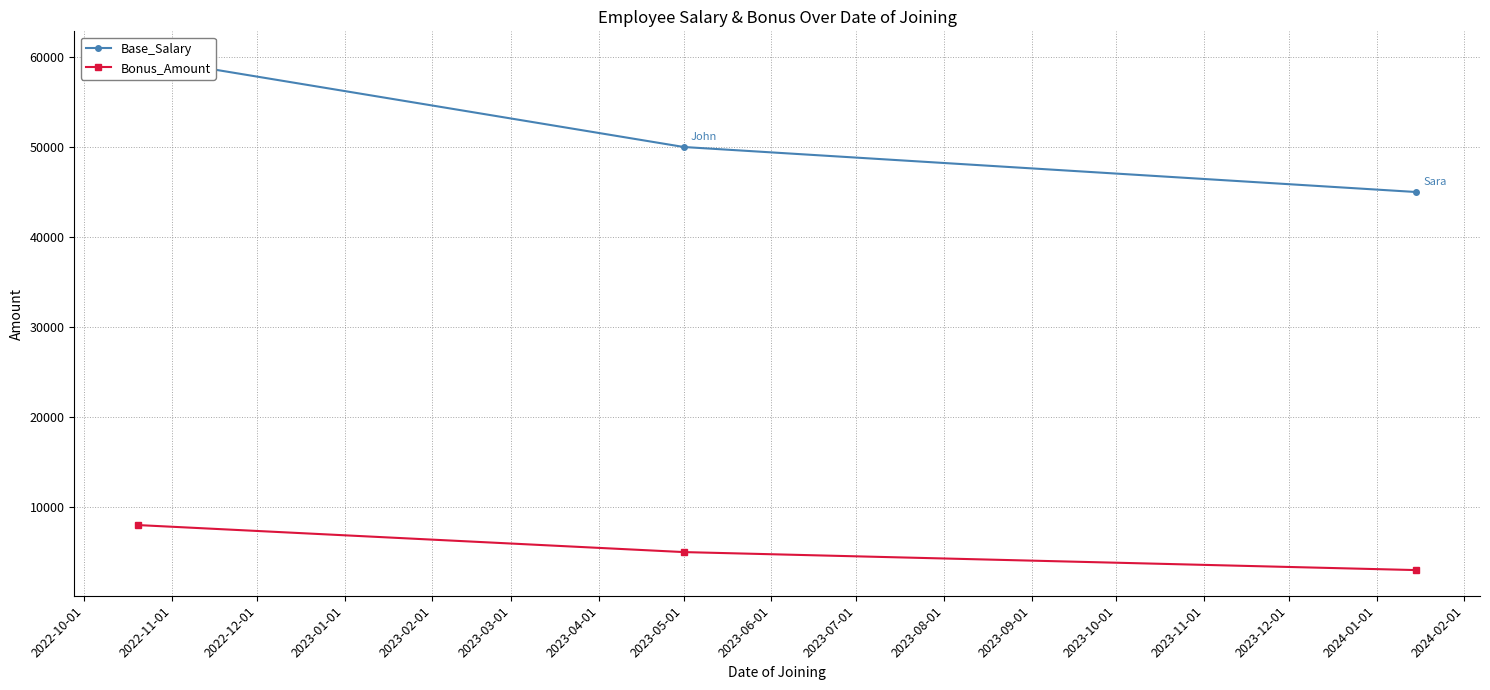

What is the value of the Base_Salary point at the 2nd from the left?

50000